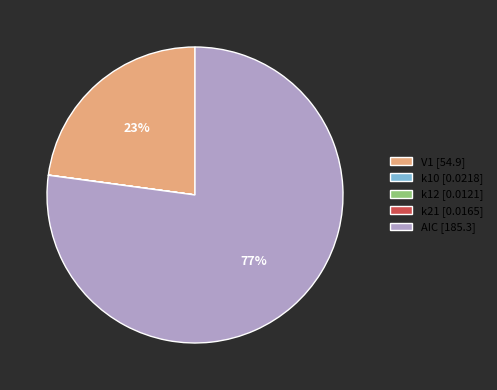

True or false: V1 accounts for 23% of the total.

True